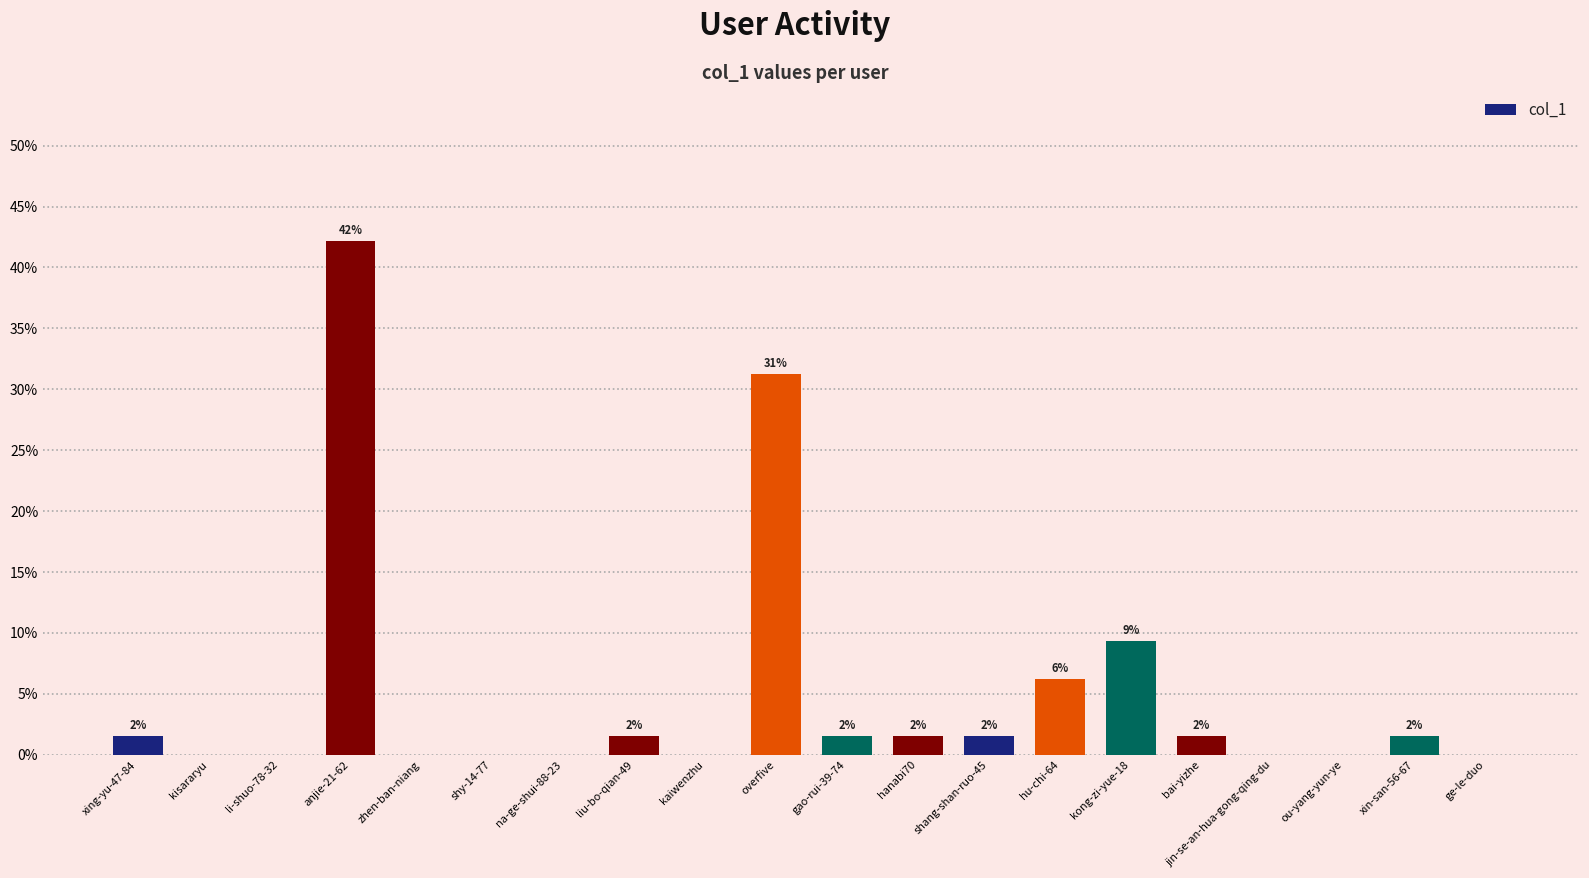

Are the bars grouped side by side (vs. stacked)?

No